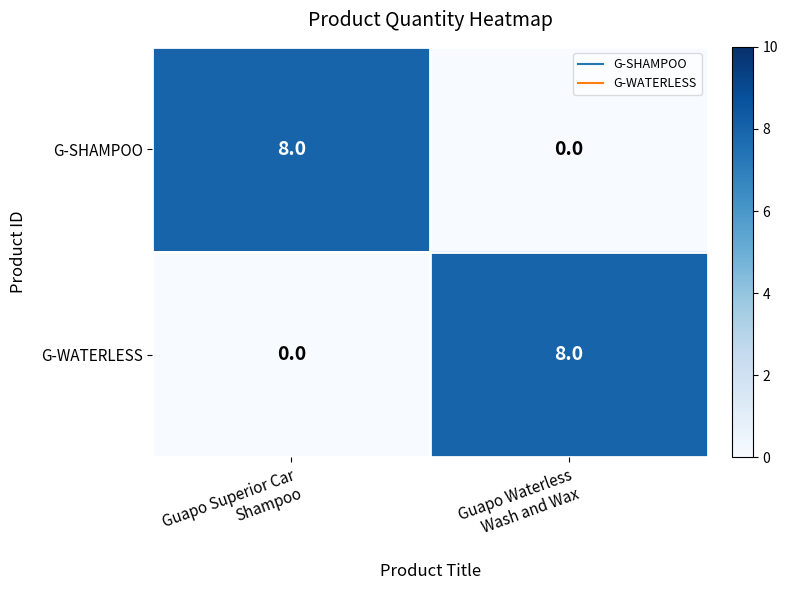

What is the total value across all series at Guapo Superior Car
Shampoo?

8